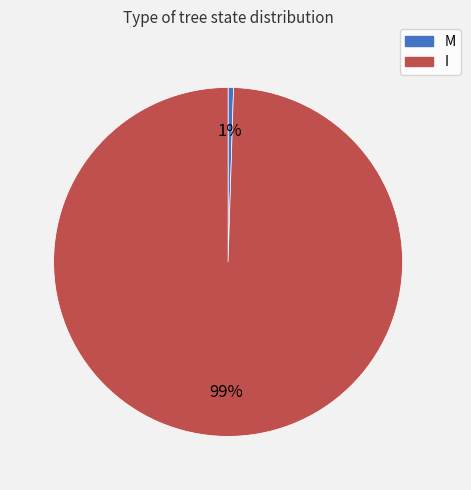

To the nearest percent, what portion does I represent?

99%